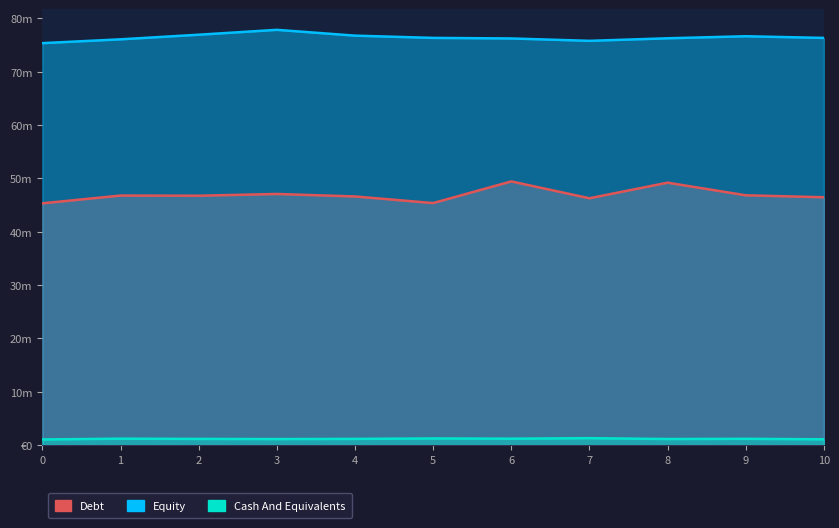

True or false: Debt has more than 2 points higher than both neighbors.

True